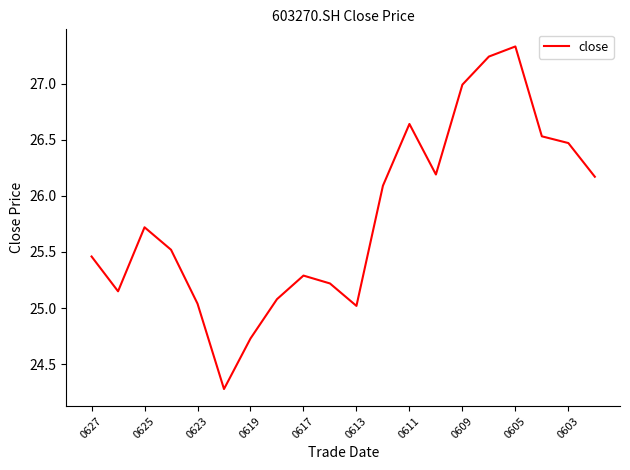

What is the greatest value displayed?

27.3